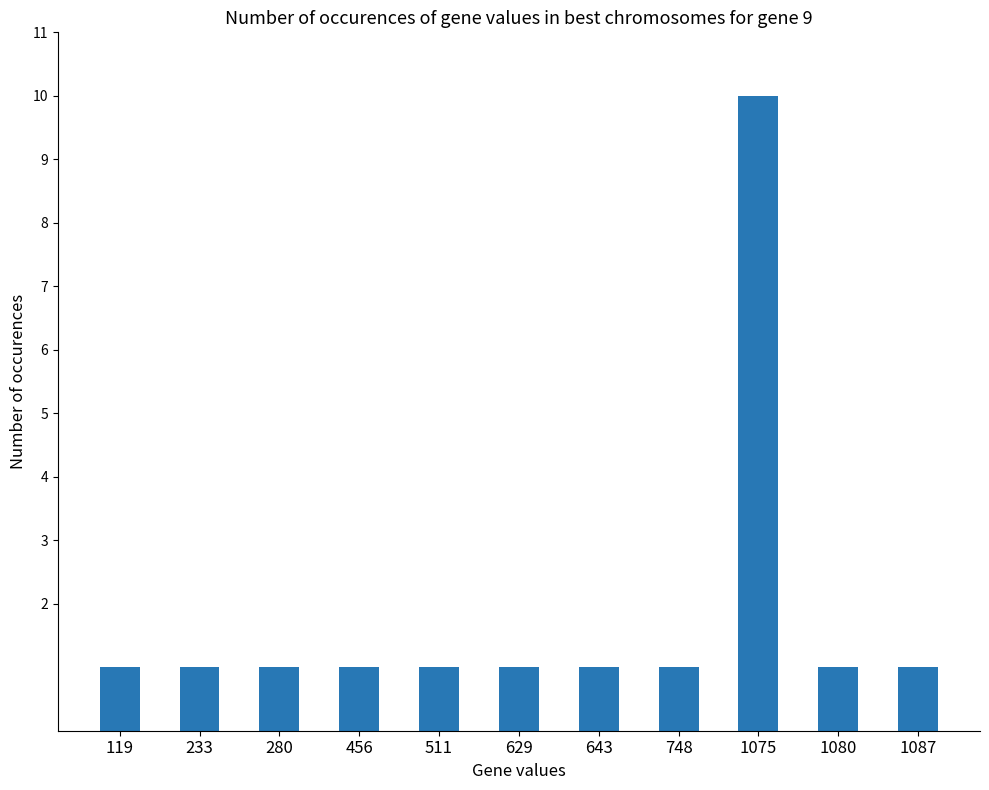

Which label corresponds to the largest value in the chart?

1075